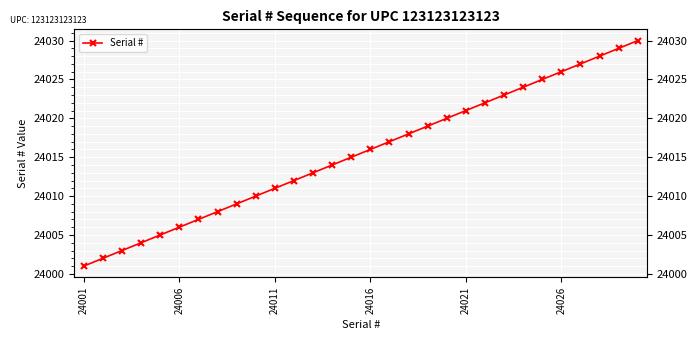

Reading left to right, what are all the values shown in this chart?

24001	24002	24003	24004	24005	24006	24007	24008	24009	24010	24011	24012	24013	24014	24015	24016	24017	24018	24019	24020	24021	24022	24023	24024	24025	24026	24027	24028	24029	24030